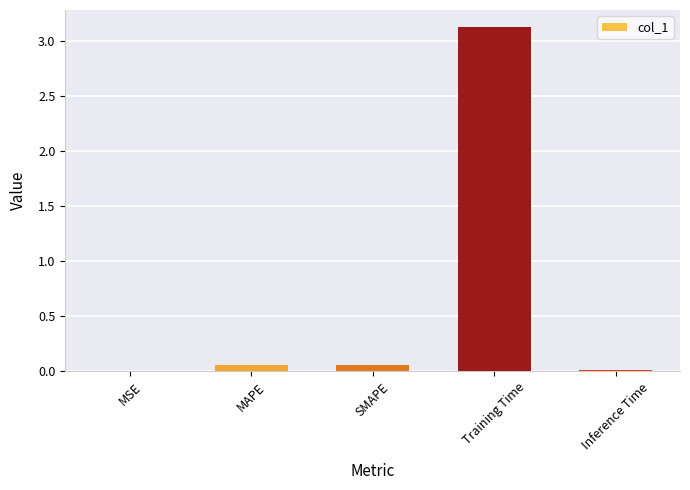

Which has a higher value, Training Time or MAPE?

Training Time